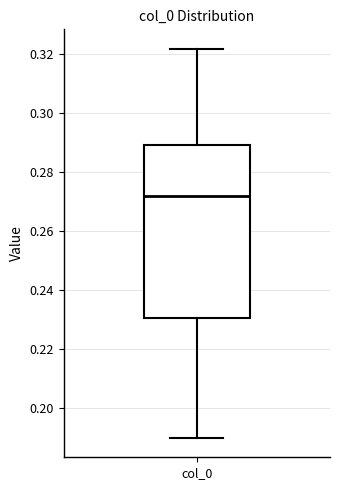

Transcribe this box plot: give where the median line is, the range the box spans, and where the two whiskers end, as read against the y-axis. The values are not printed on the chart, so give them approximately, as read against the axis.

median 0.272, box 0.230 to 0.290, whiskers 0.190 to 0.322